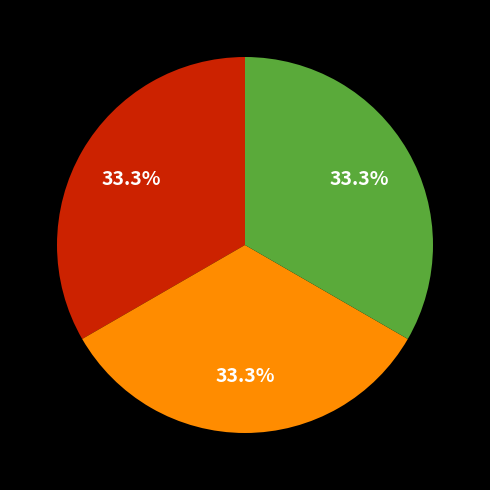

Is there any slice that represents more than half of the pie?

No